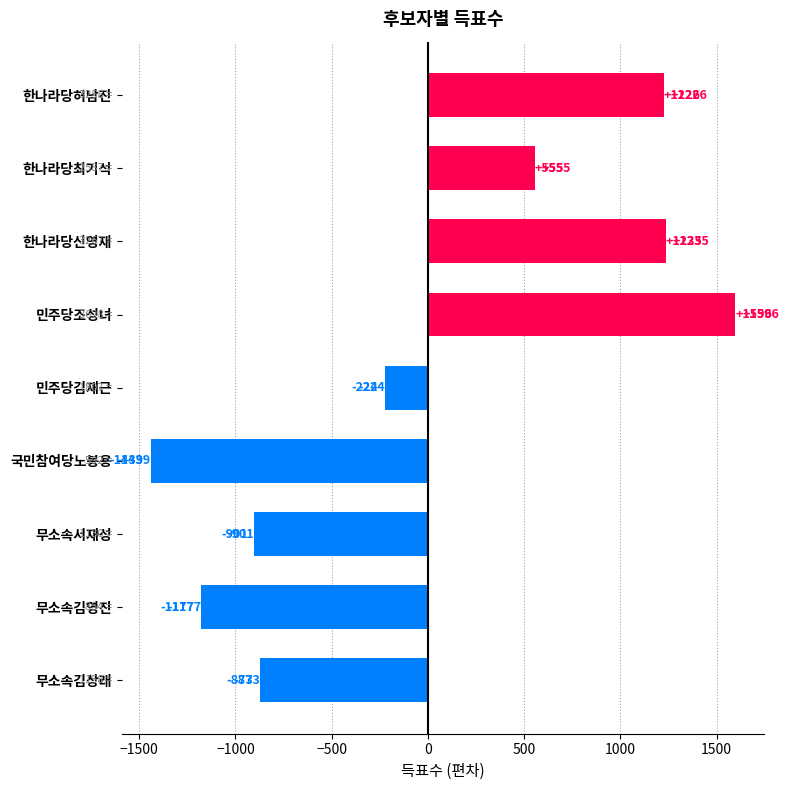

True or false: the data shows 1734.4 at 한나라당신영재.

False